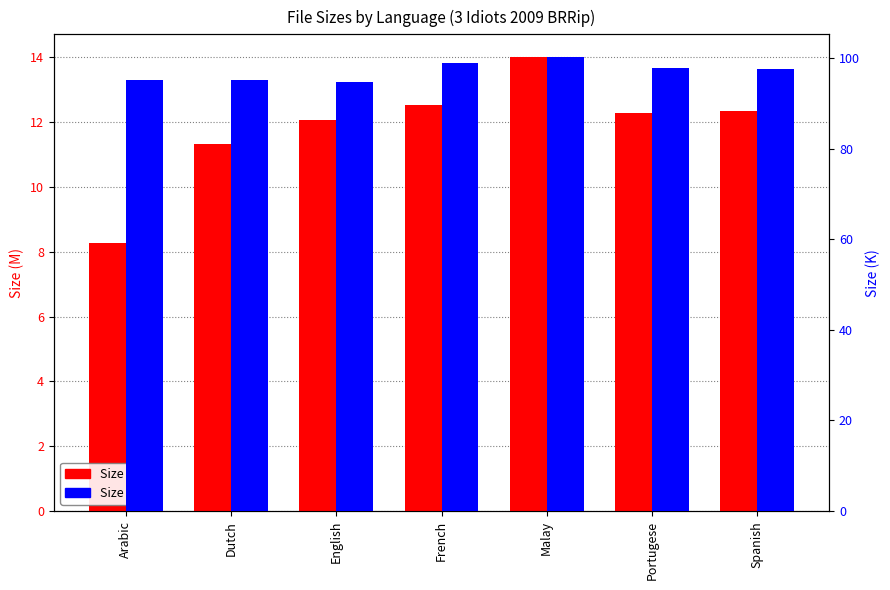

Which series has the widest spread of values?

Size (M)